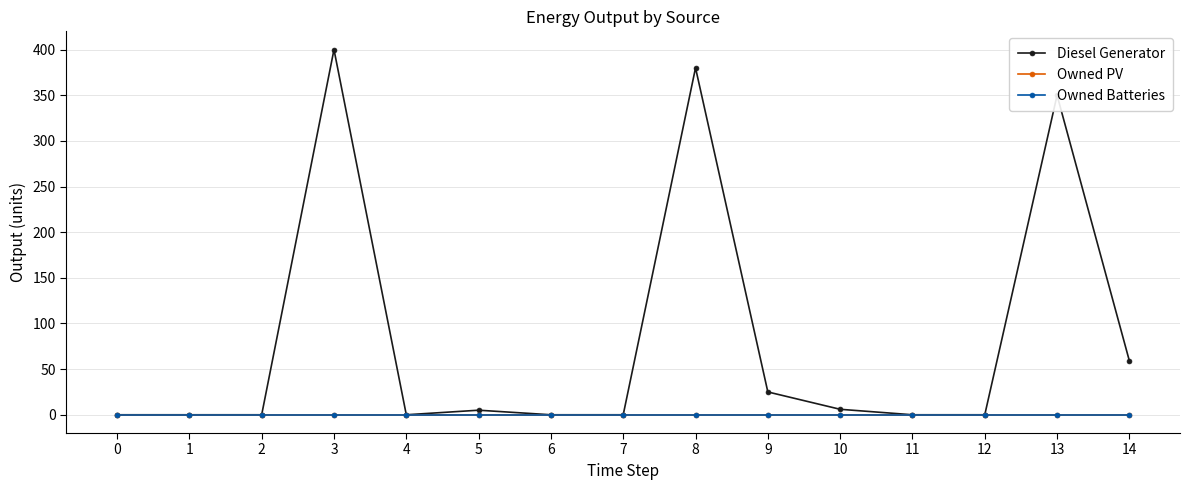

How many lines are shown in the chart?

3